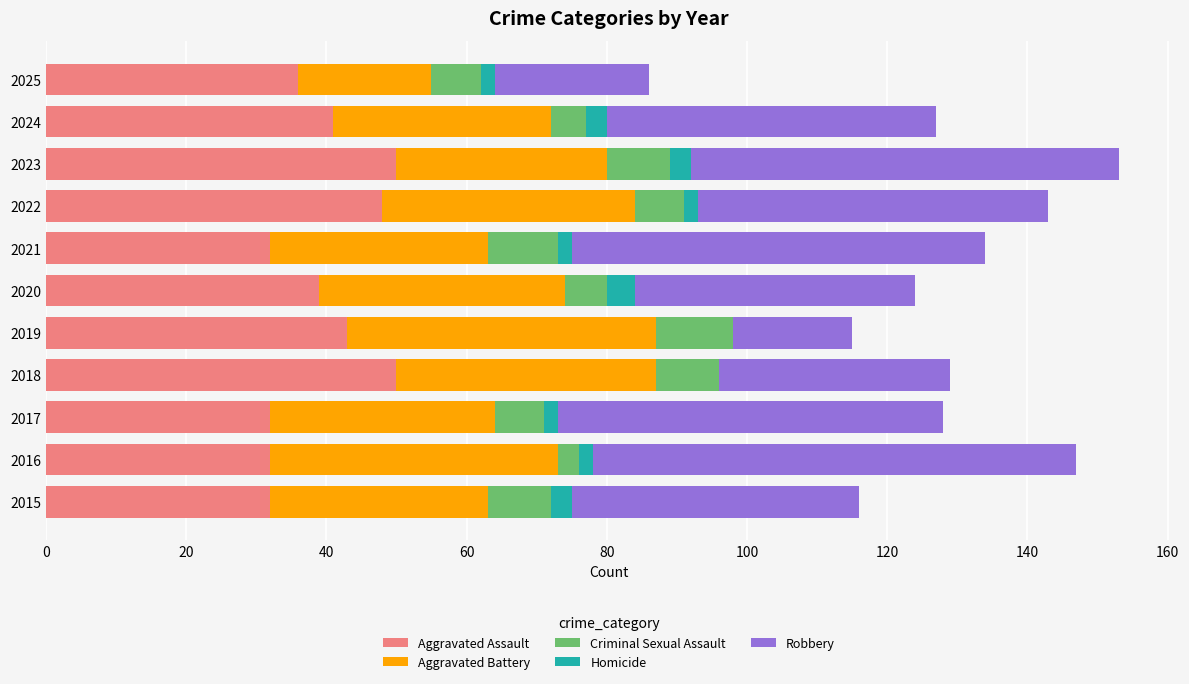

What is the highest value of the Aggravated Assault series?

50